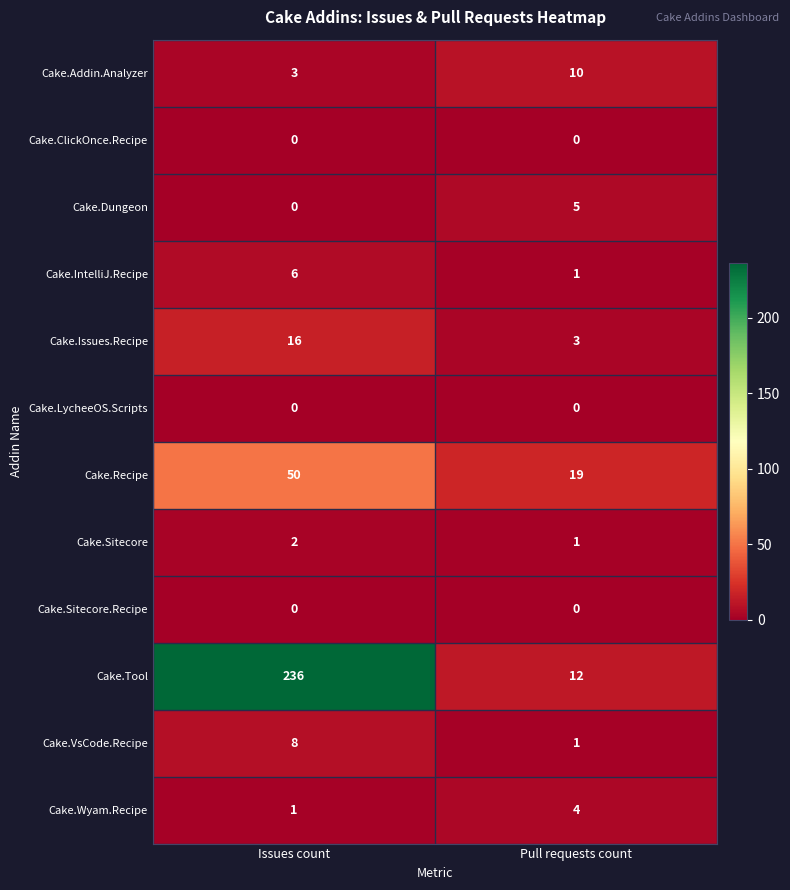

Which category has the highest value in the Cake.VsCode.Recipe series?

Issues count